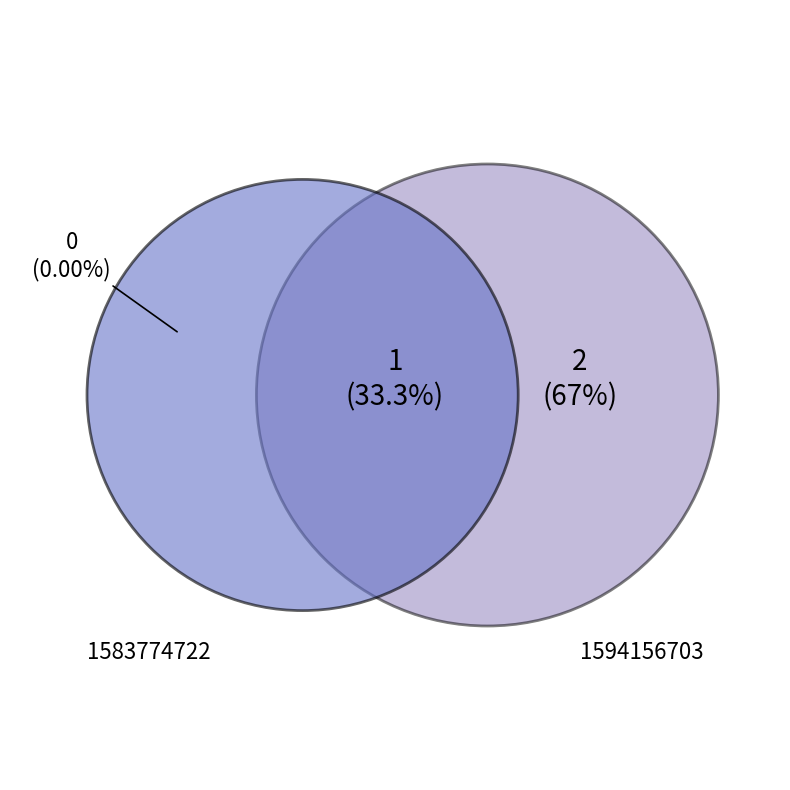

True or false: 1594156703 accounts for 73% of the total.

False